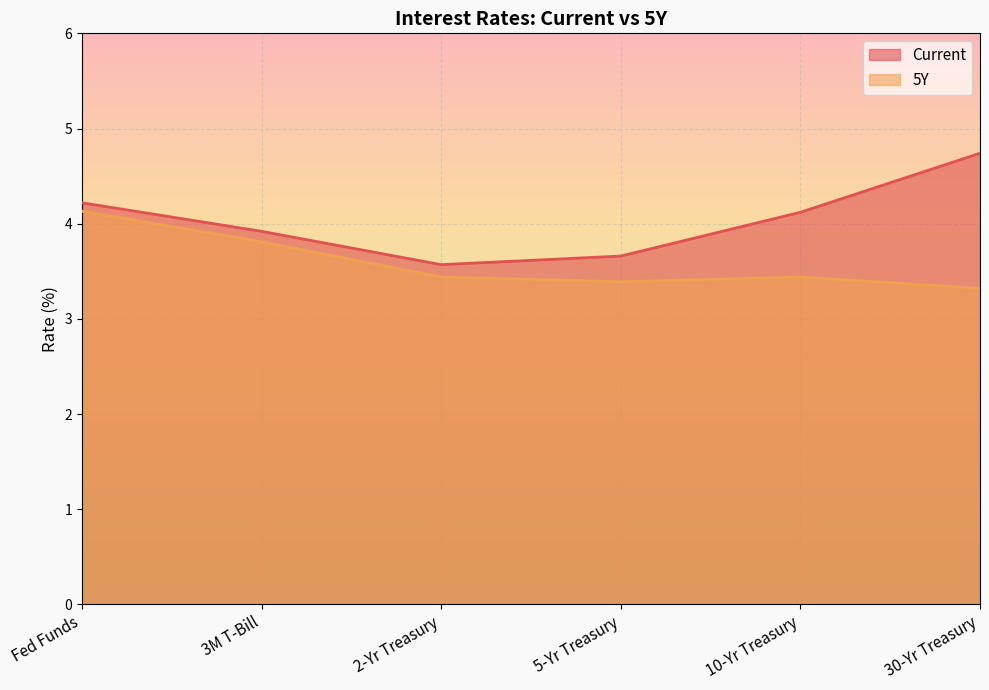

Reading left to right, list all the values displayed in this chart.

Current: 4.2	3.9	3.6	3.7	4.1	4.7
5Y: 4.1	3.8	3.4	3.4	3.4	3.3